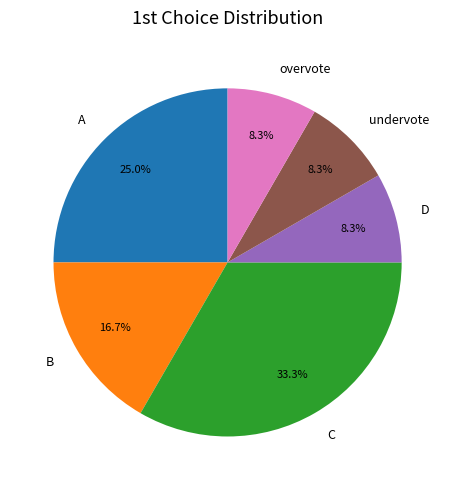

Is C the majority of the pie?

No